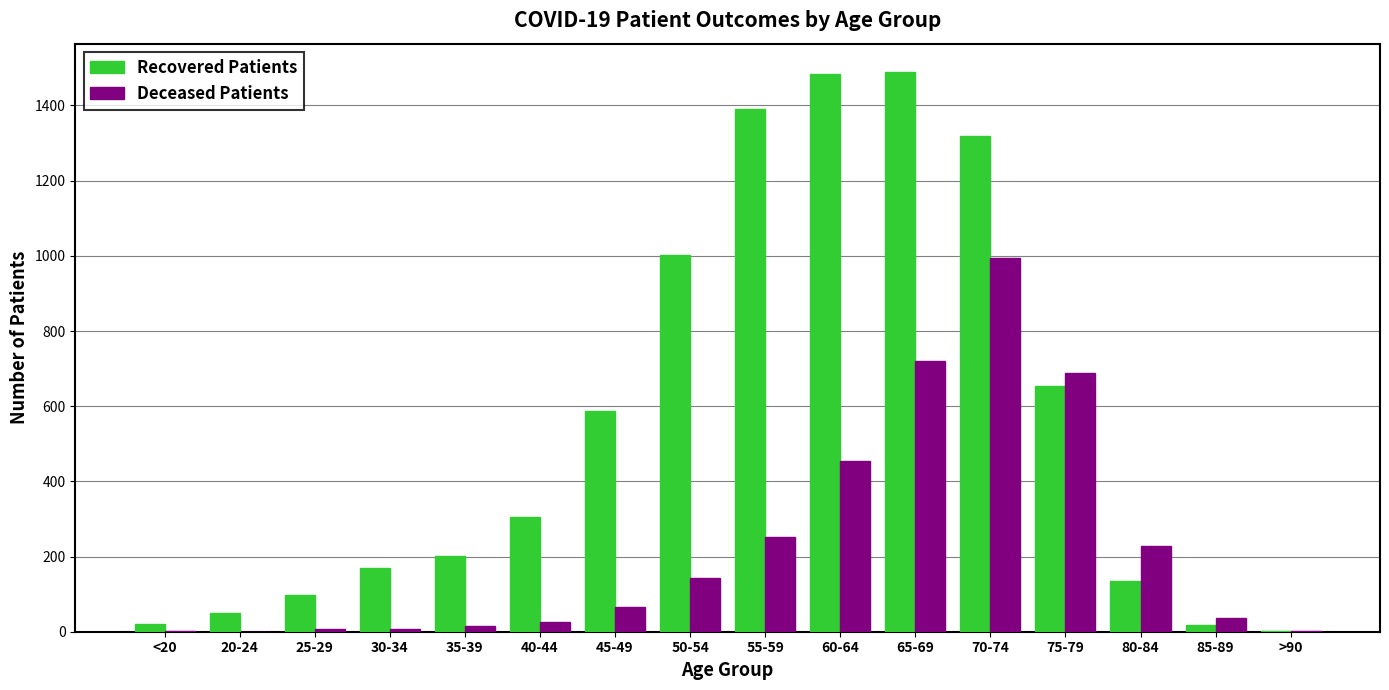

What are all the series names shown in the legend?

Recovered Patients, Deceased Patients